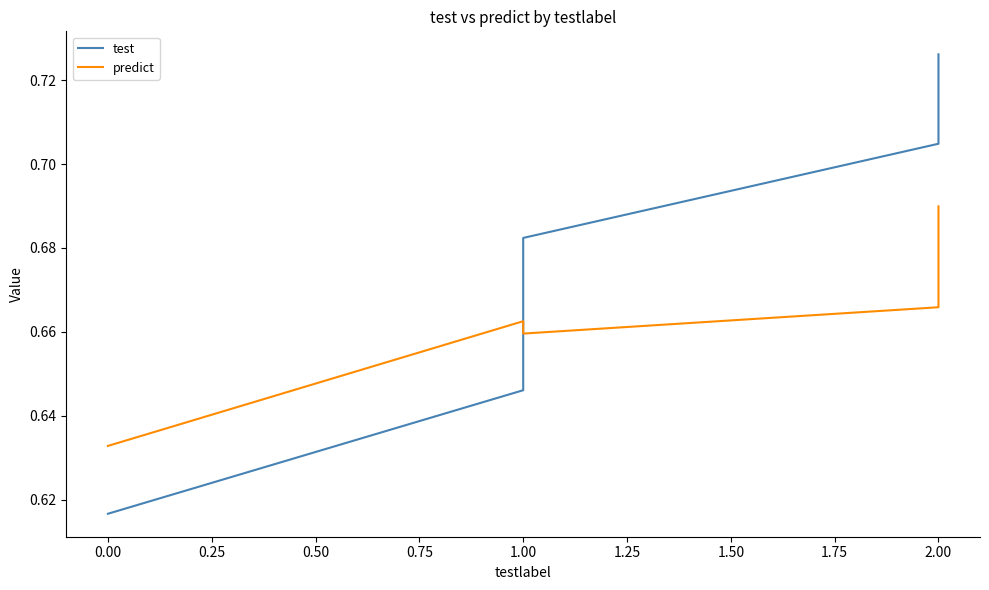

Is this an area chart (filled region under the line)?

No